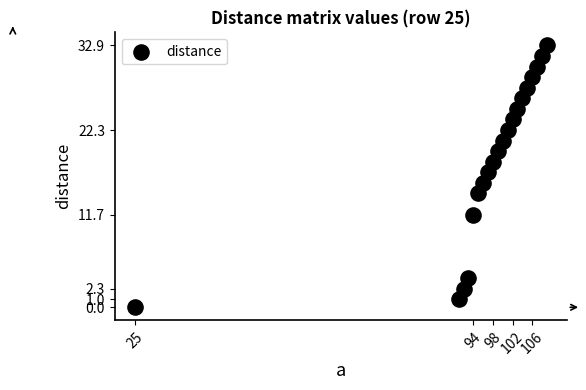

What is the range of X values (max minus min)?

84.0